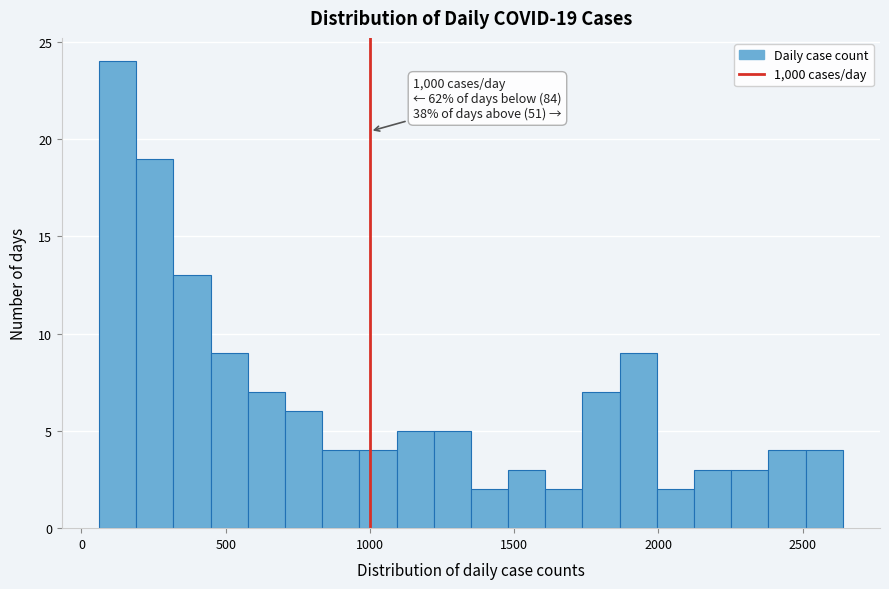

Around what value on the x-axis is the tallest bar? Give the approximate position of its centre, as read against the axis.

150